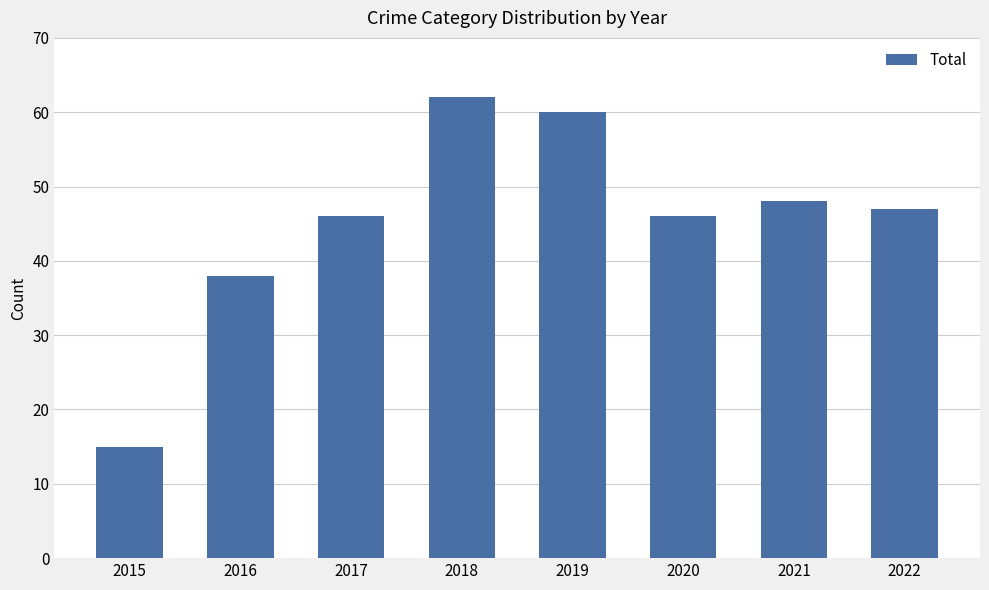

The chart shows a value of 62 at 2018. True or false?

True